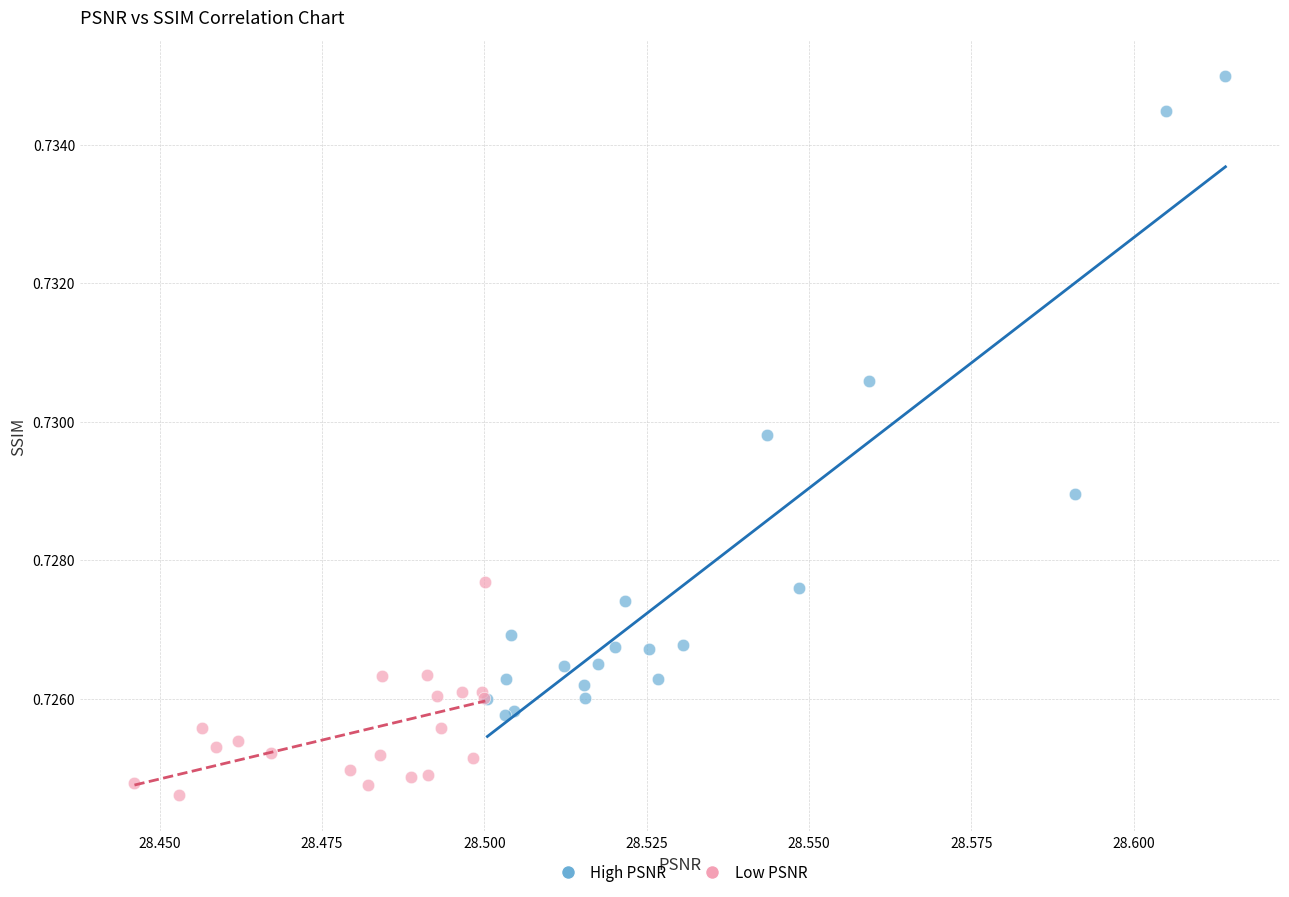

Which series reaches the minimum Y coordinate?

Low PSNR